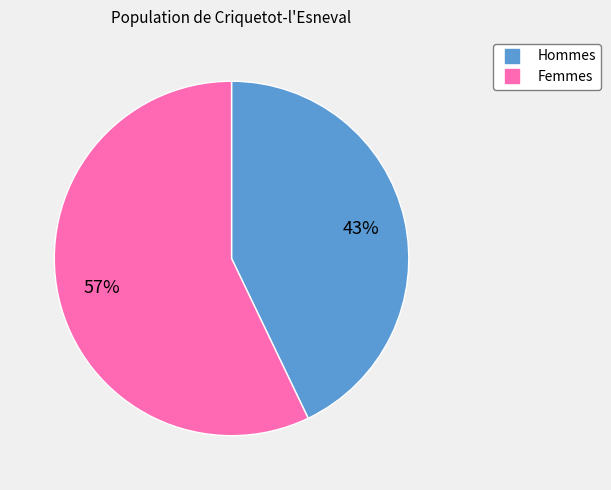

Does any single category account for the majority?

Yes